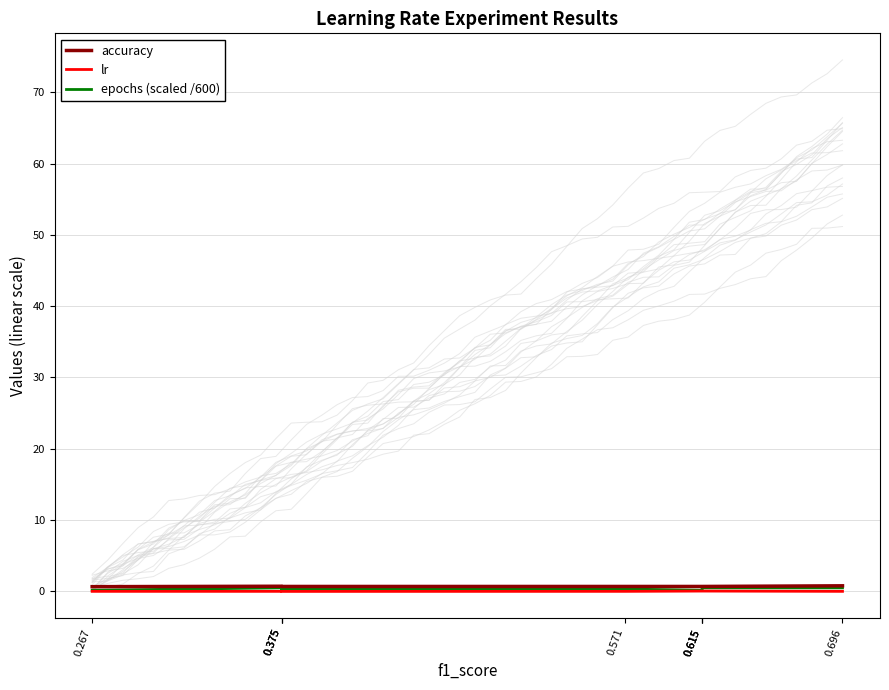

How many categories are shown in the chart?

9